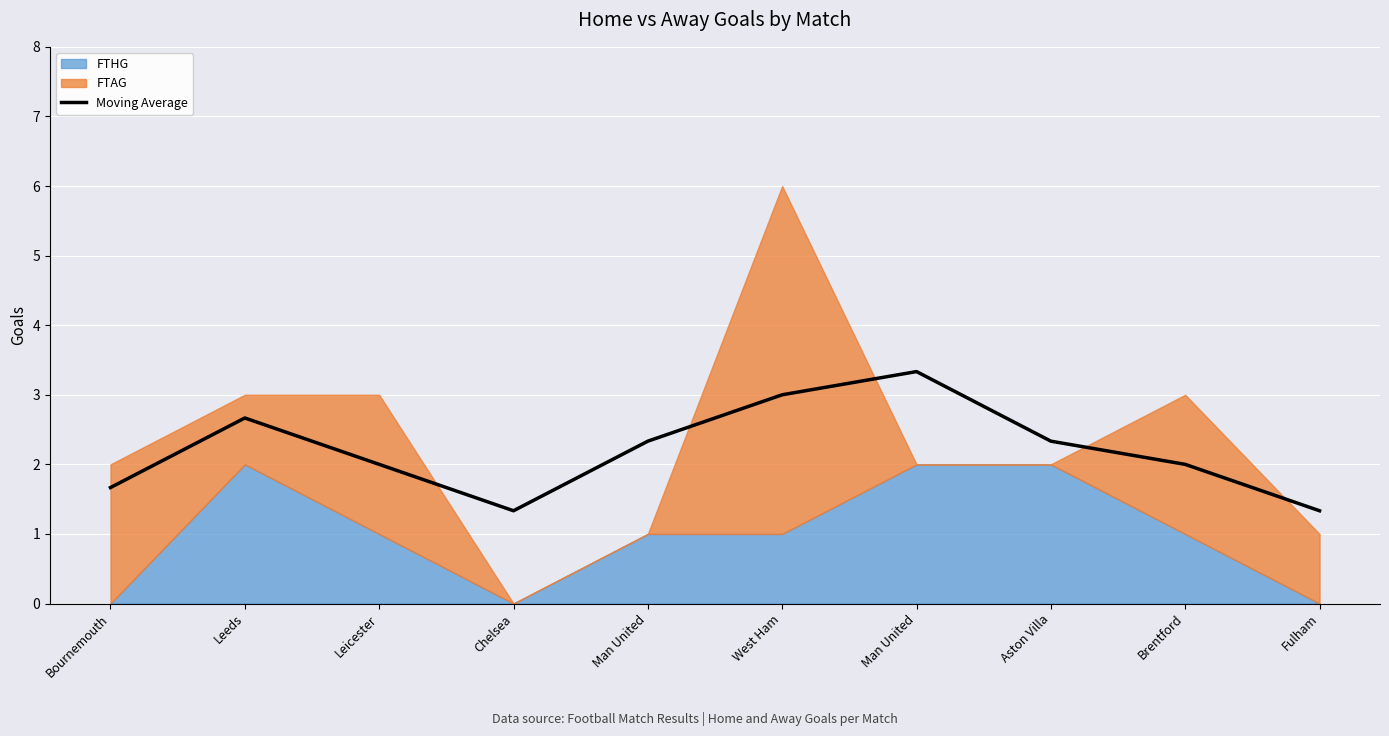

List the labels in order of value, largest first.

Man United, West Ham, Leeds, Man United, Aston Villa, Leicester, Brentford, Bournemouth, Chelsea, Fulham